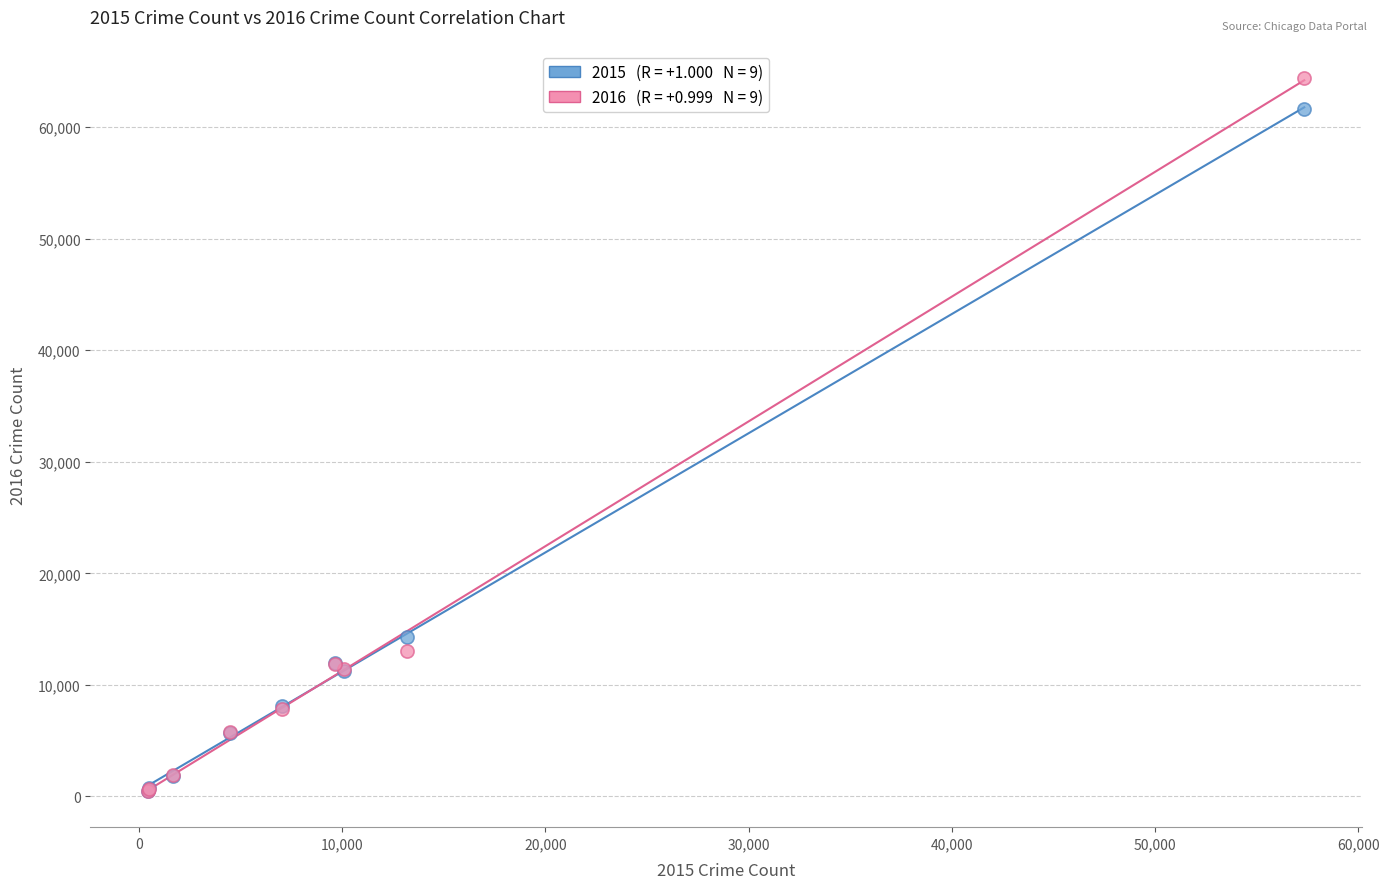

Across all series, what Y value is closest to 32415?

14289